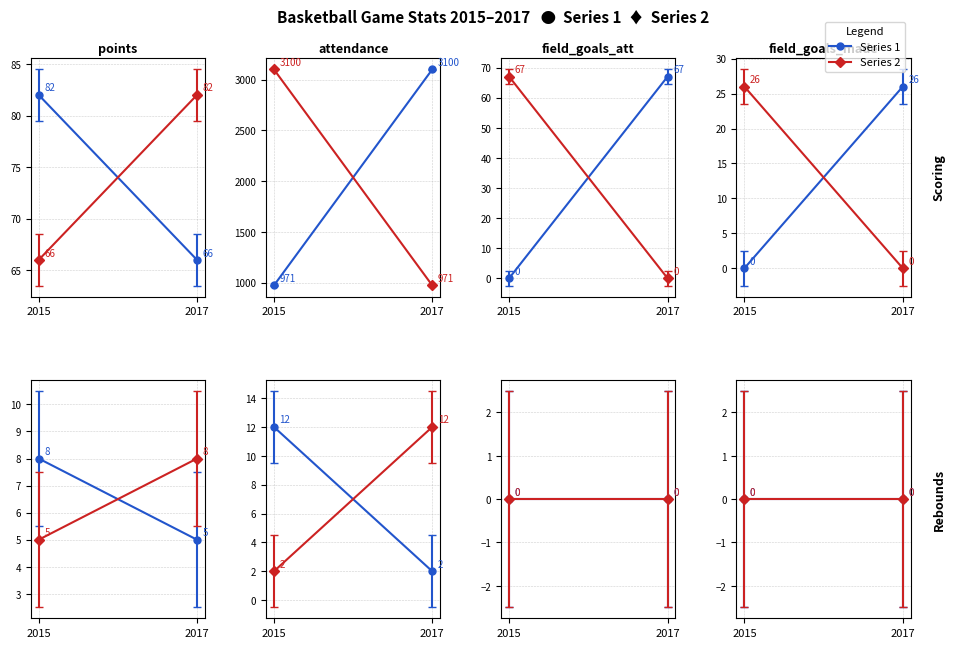

What is the sum of all field_goals_made values?

26